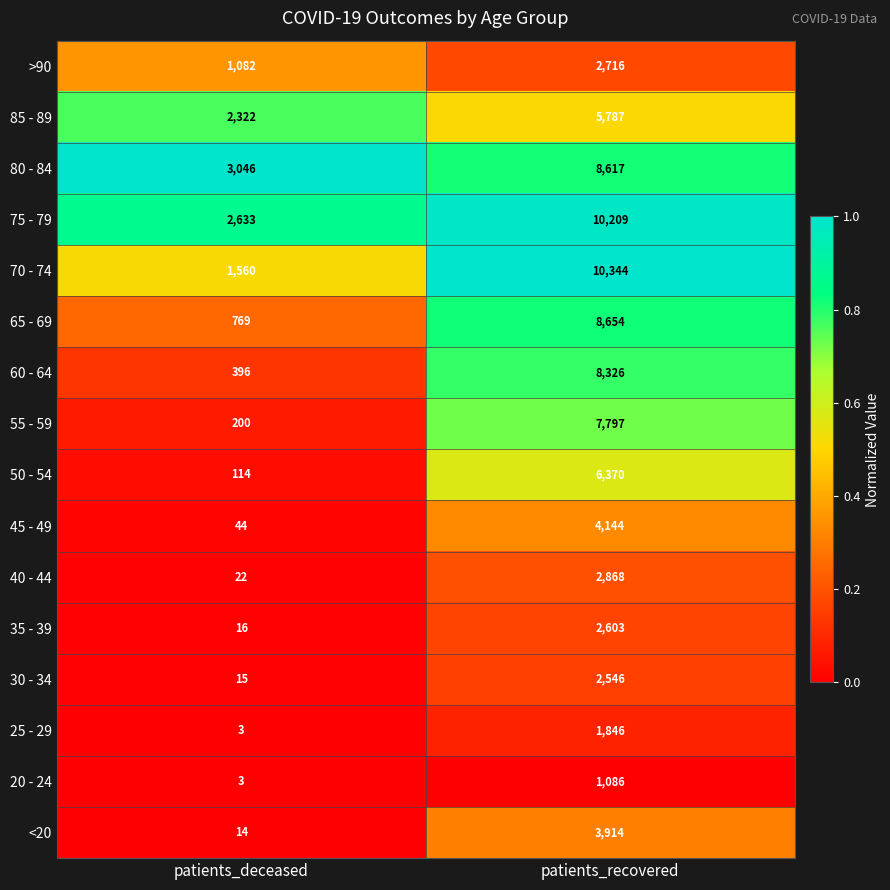

Where is 55 - 59 nearest to the value 3998?

patients_deceased